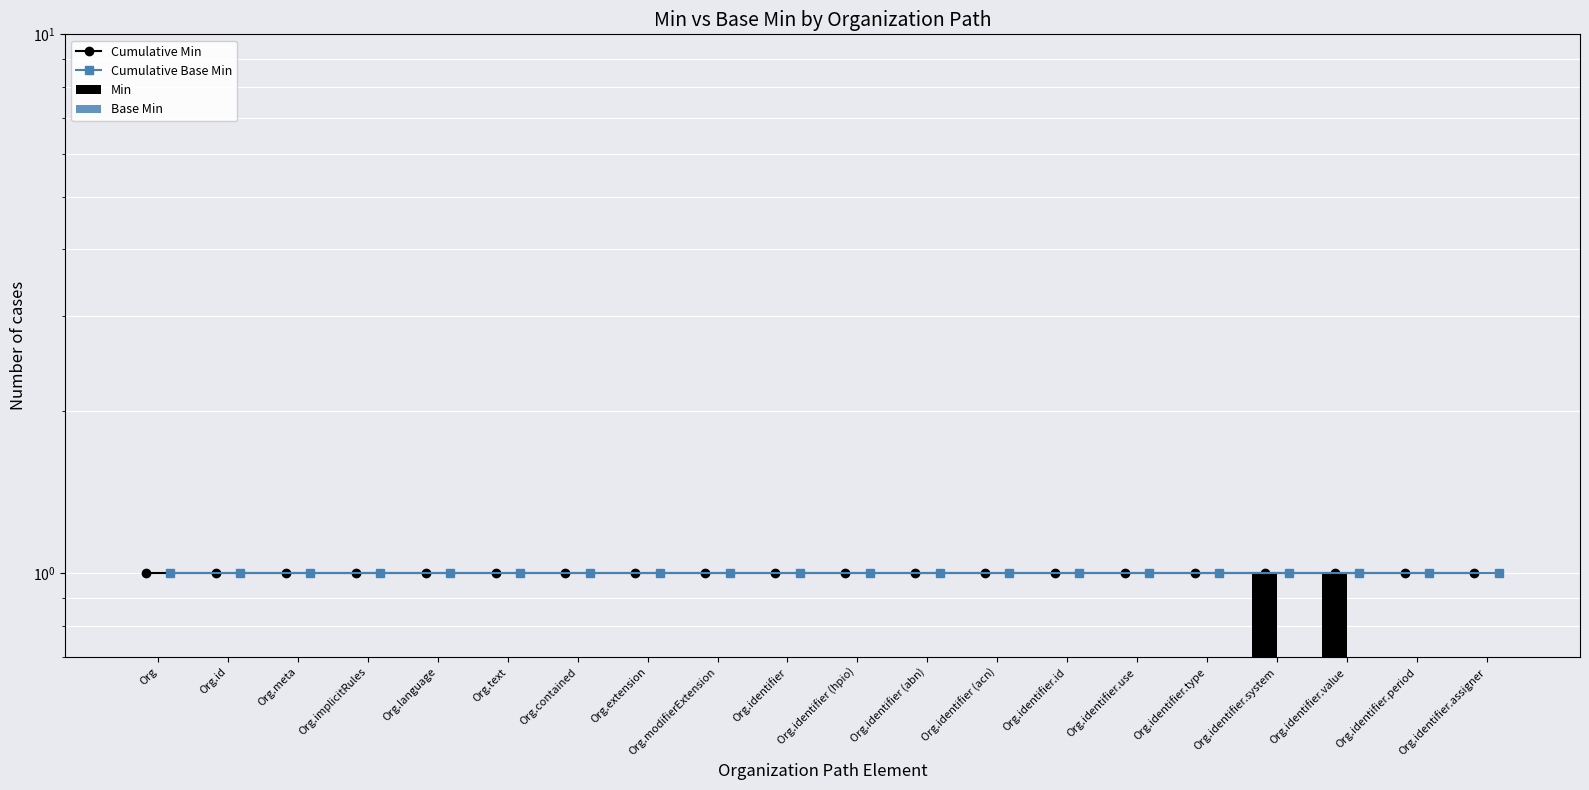

Which series has the largest range (max minus min)?

Min